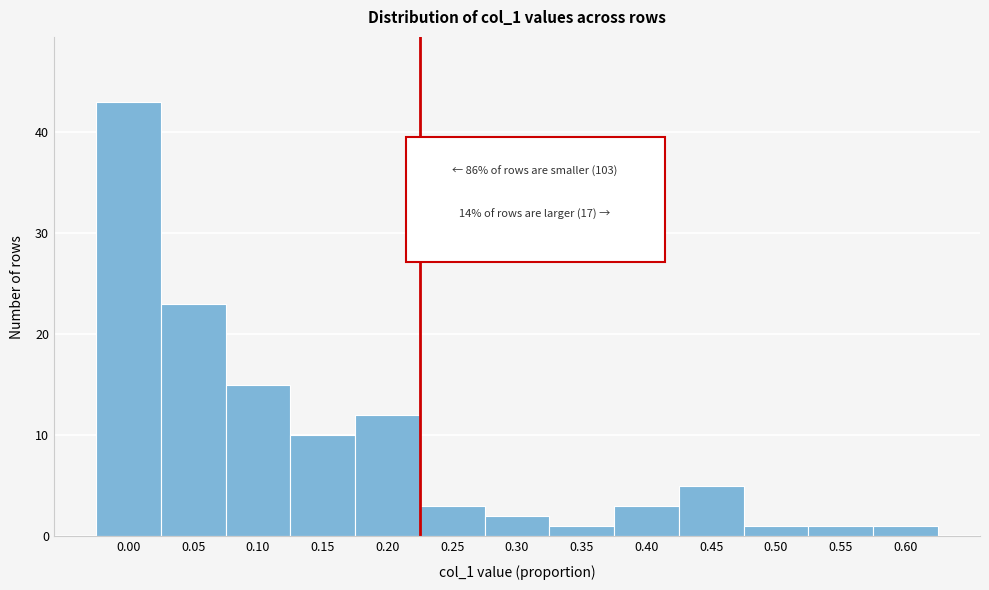

Reading left to right, list all the values displayed in this chart.

43	23	15	10	12	3	2	1	3	5	1	1	1